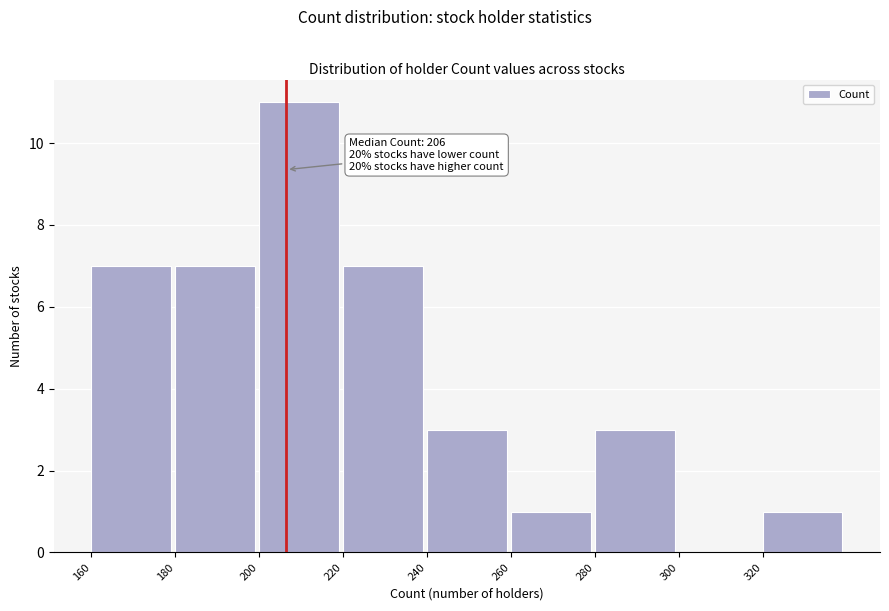

Over which range of the x-axis is the bar tallest?

200 to 220